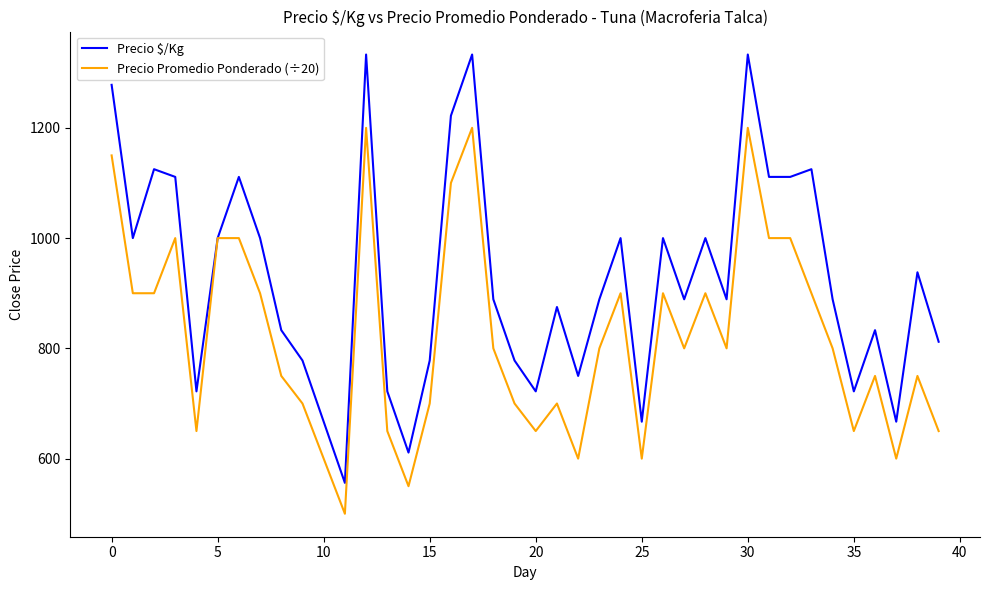

How many lines are shown in the chart?

2